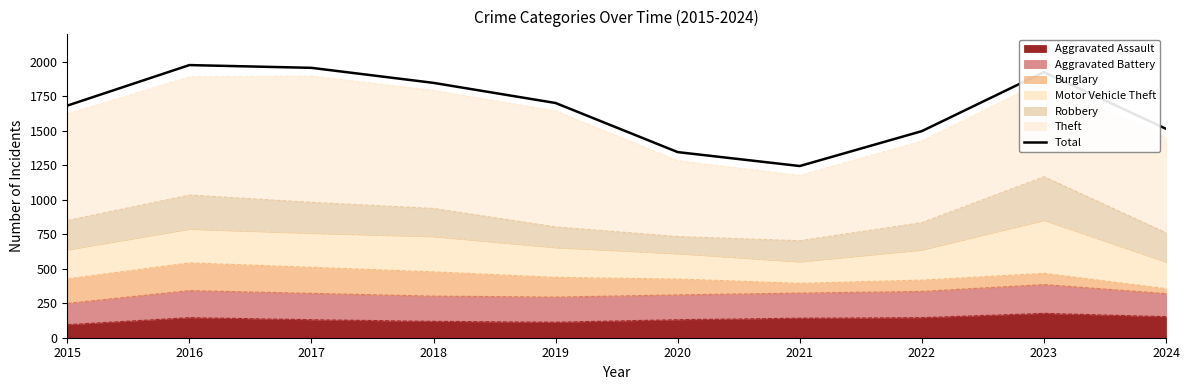

What is the difference between the maximum and minimum values?

732